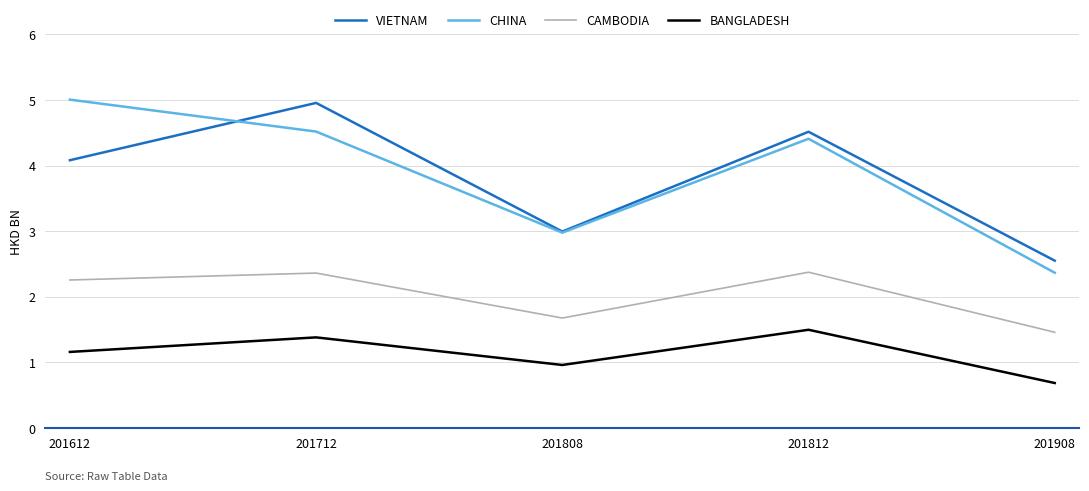

Rank the series at 201712 from lowest to highest value.

BANGLADESH, CAMBODIA, CHINA, VIETNAM